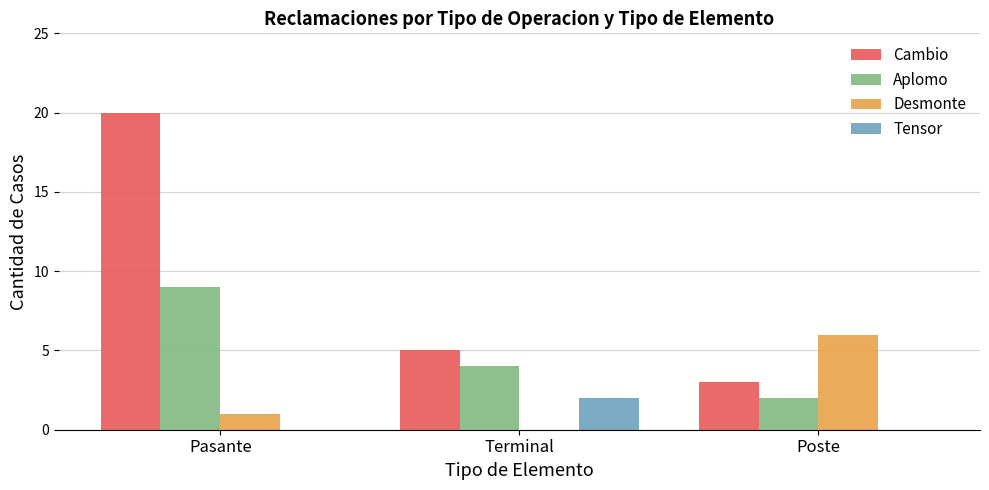

Reading right to left, transcribe all the data shown in this chart.

Cambio: Poste=3	Terminal=5	Pasante=20
Aplomo: Poste=2	Terminal=4	Pasante=9
Desmonte: Poste=6	Terminal=0	Pasante=1
Tensor: Poste=0	Terminal=2	Pasante=0